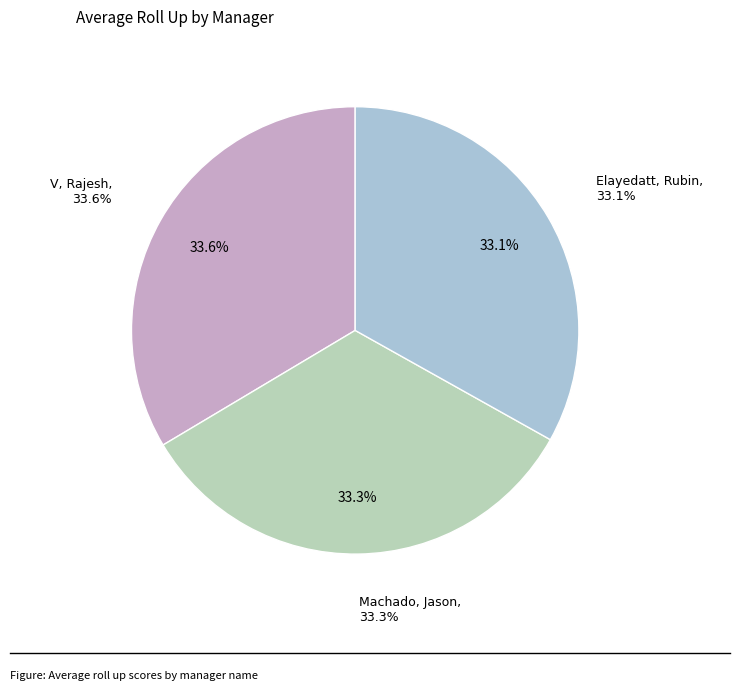

To the nearest percent, what is the combined percentage of V, Rajesh and Elayedatt, Rubin?

67%